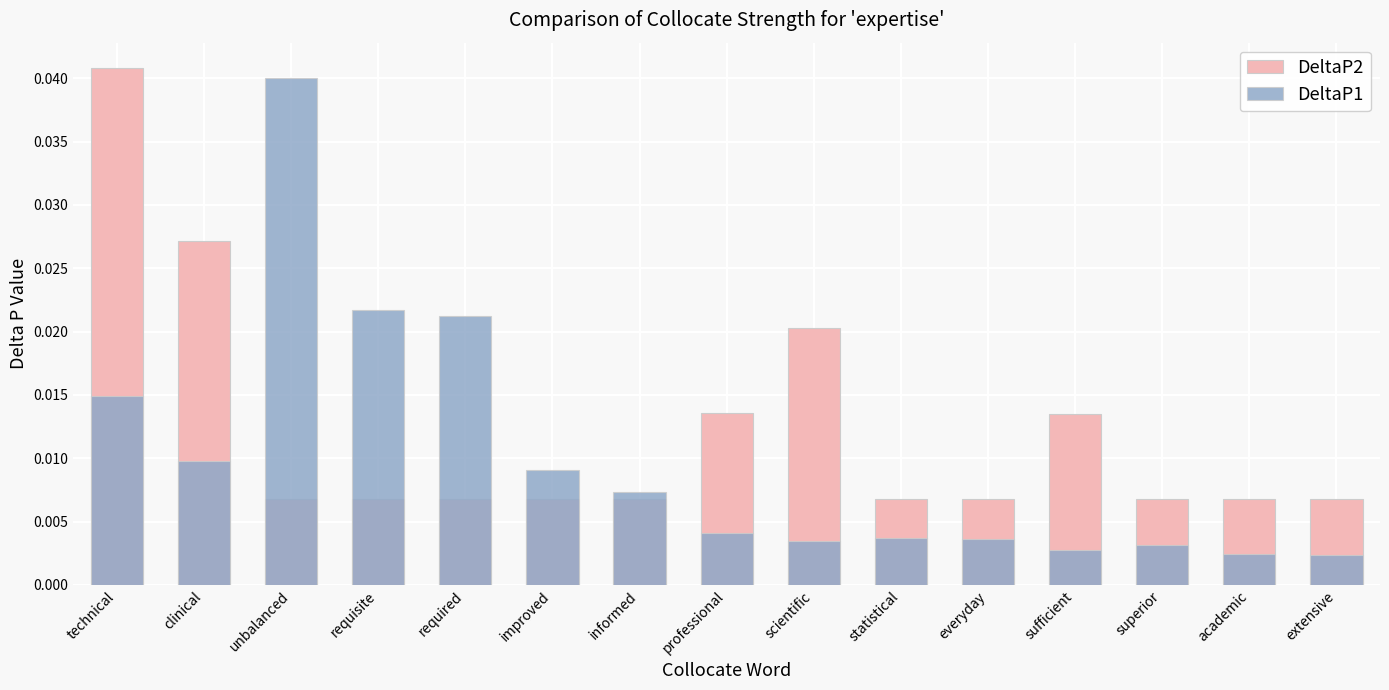

What is the label of the 15th bar from the right?

technical